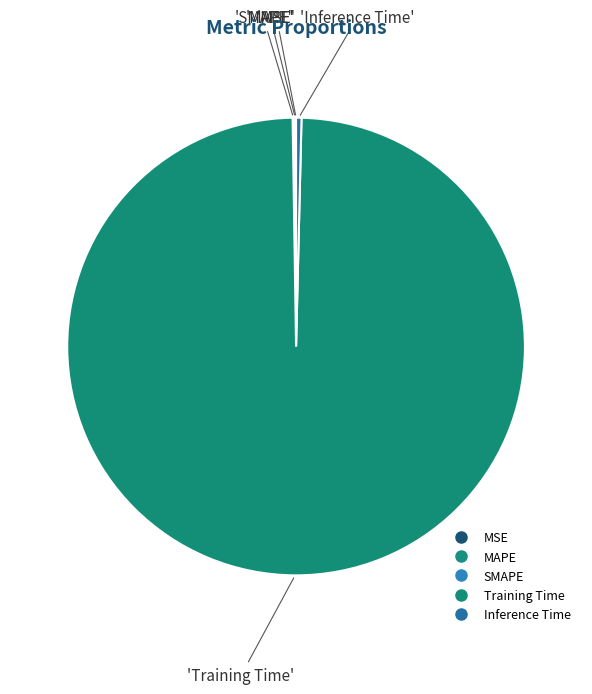

True or false: MAPE accounts for 10% of the total.

False